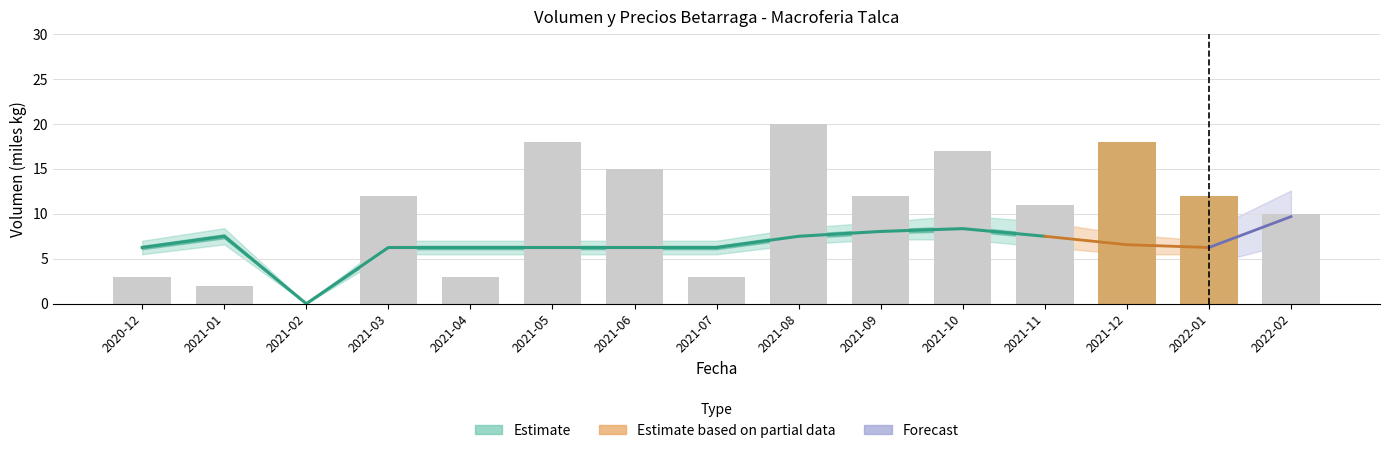

True or false: the data shows 3 at 2021-07.

True